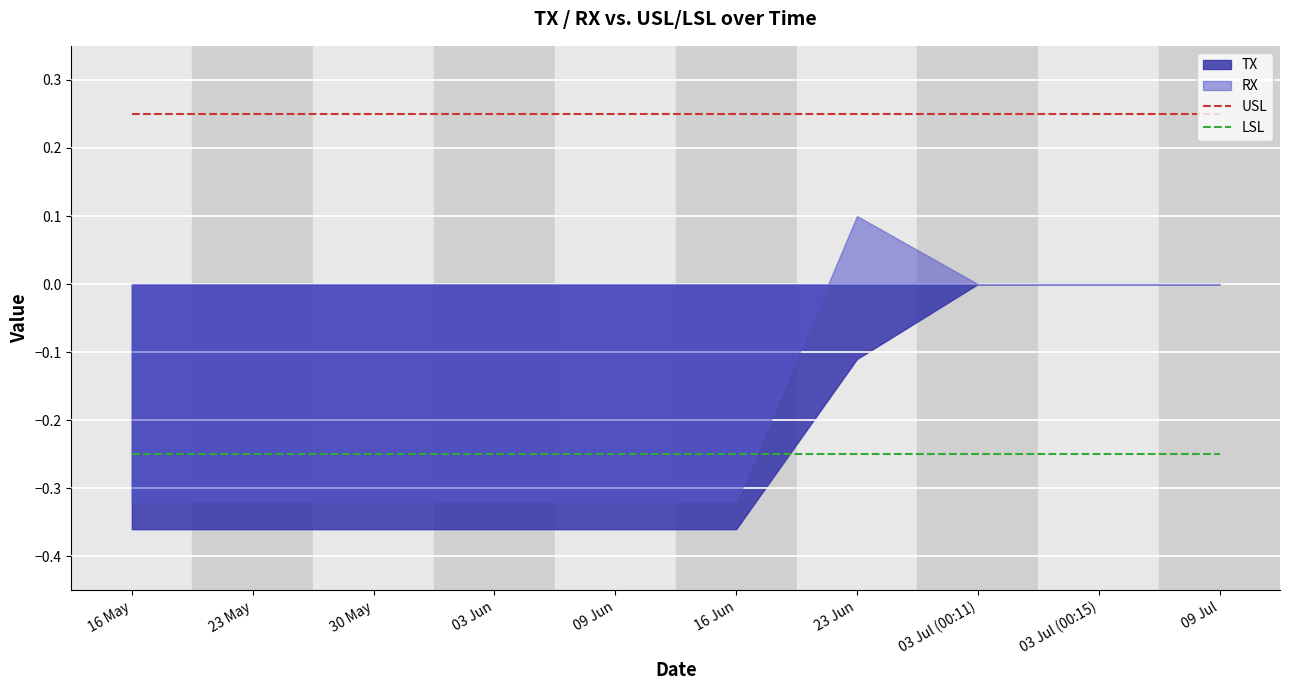

Is the value of USL at 03 Jul (00:15) greater than the value of LSL at 03 Jul (00:15)?

Yes